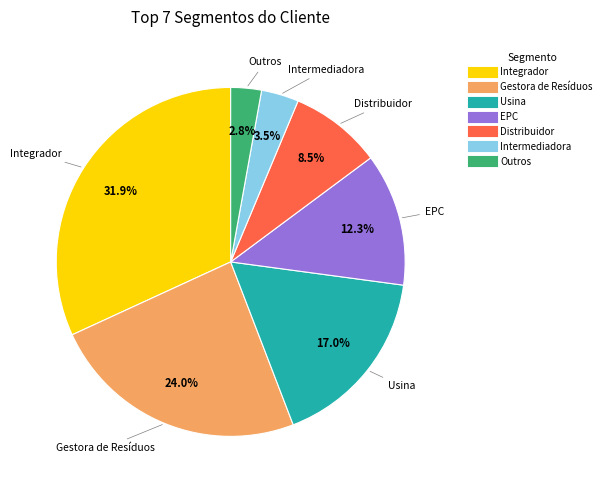

The Gestora de Resíduos slice represents 31% of the pie. True or false?

False